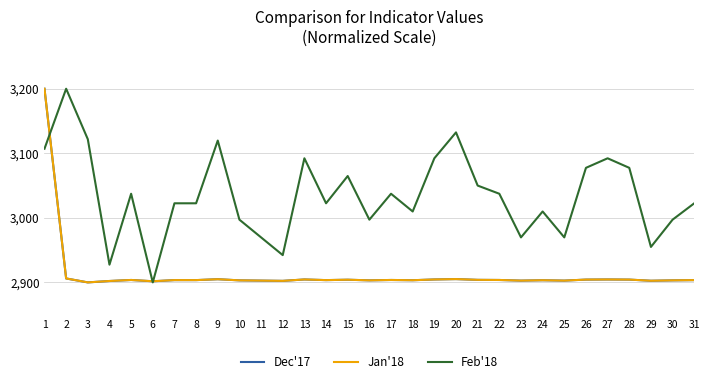

What is the sum of the Feb'18 values at 4 and 31?

5950.0